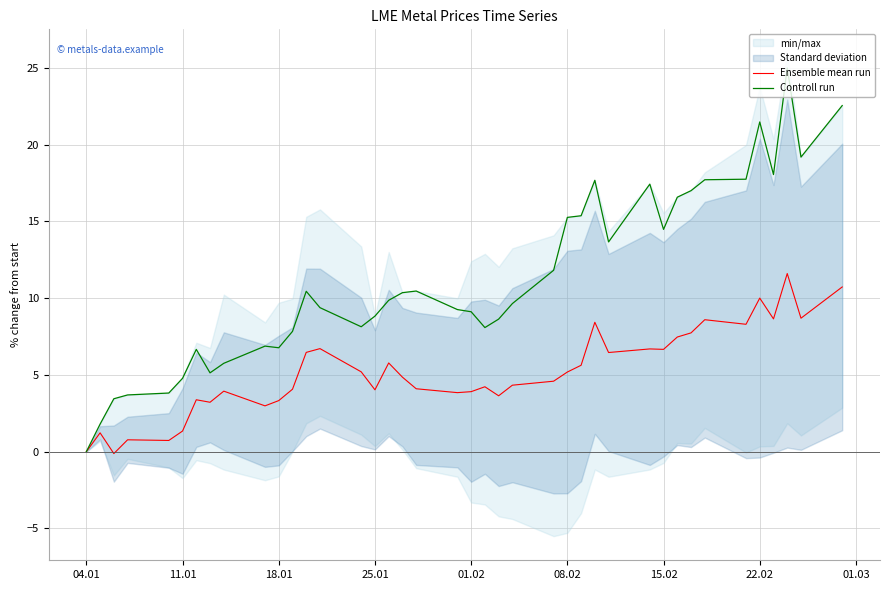

Which category has the lowest value in the Controll run series?

04.01